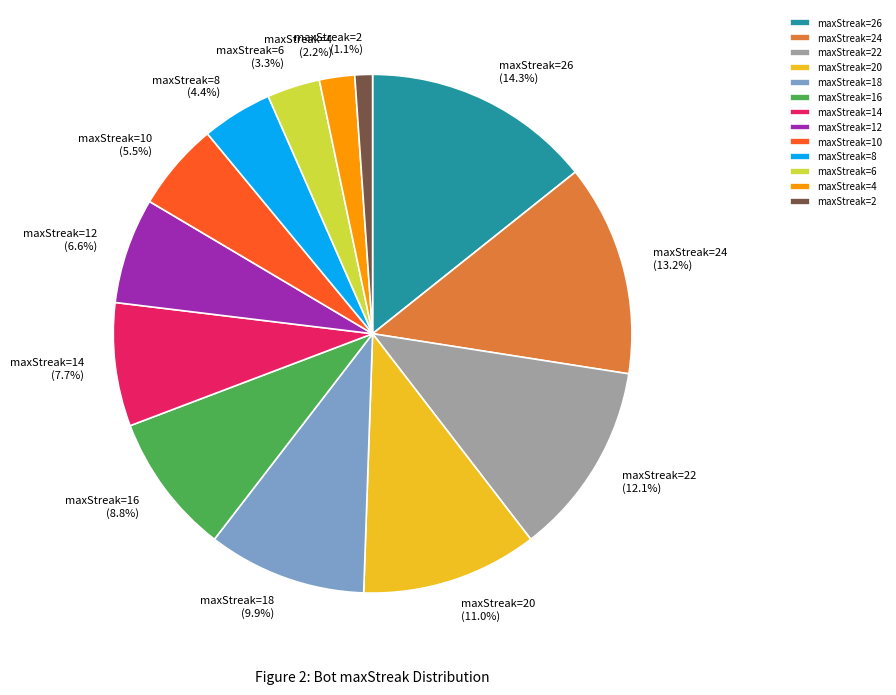

What is the smallest slice in the pie chart?

maxStreak=2